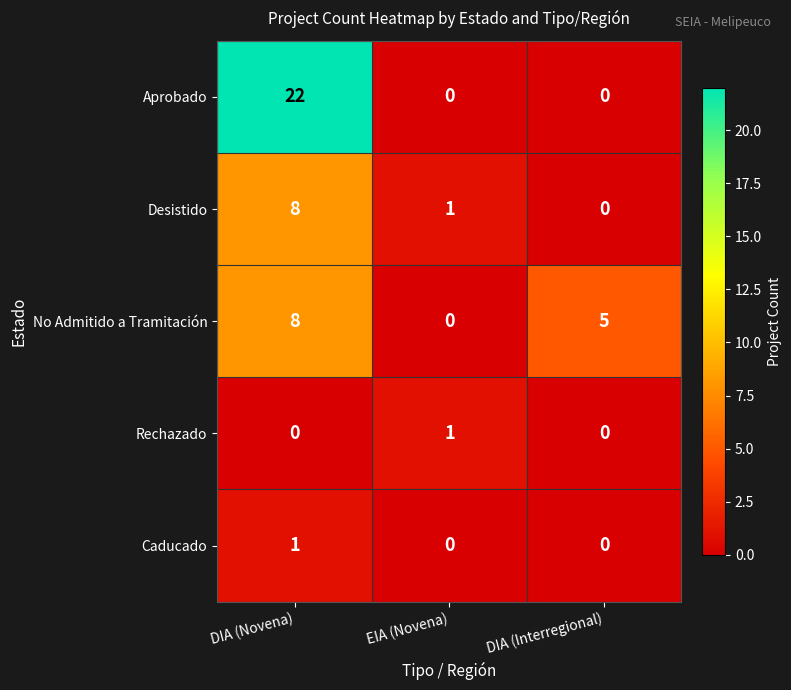

At which category does the chart reach its peak across all series?

DIA (Novena)